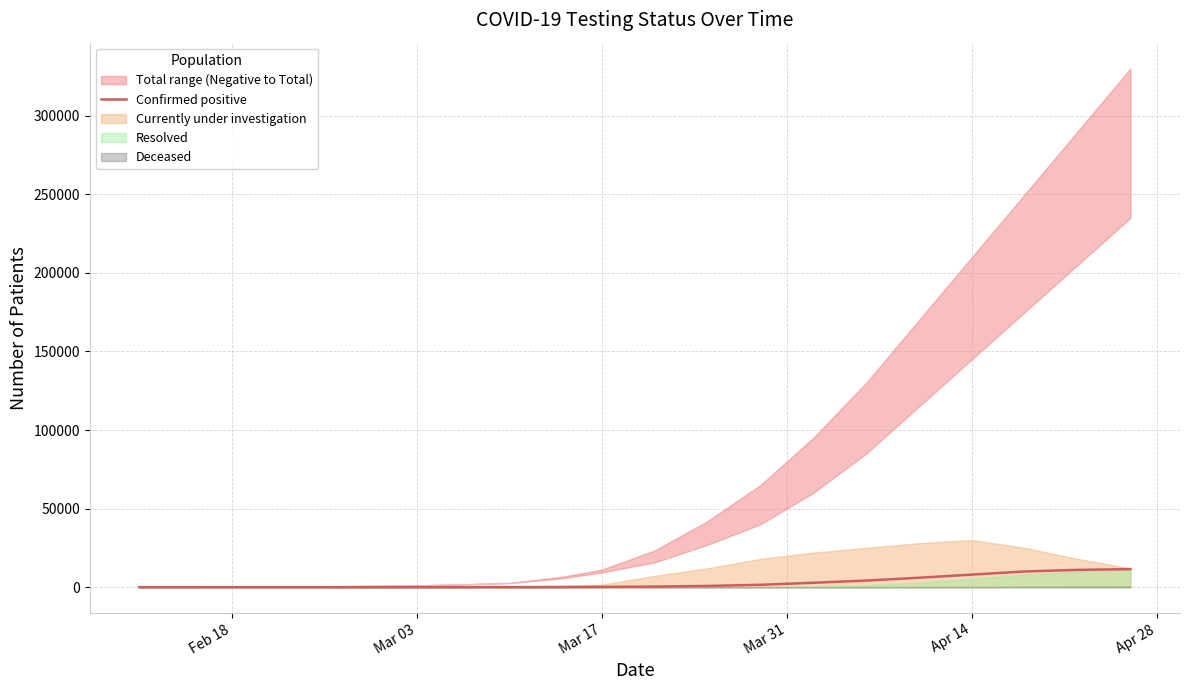

Count the number of categories in the chart.

19